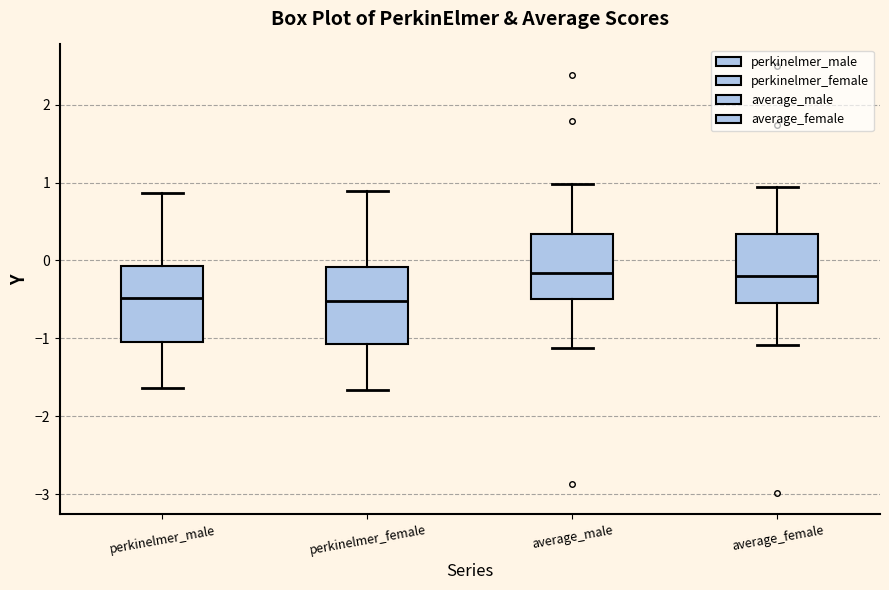

Reading left to right, read every box against the y-axis: the position of its median line, the range the box covers, and the ends of its whiskers. The values are not printed on the chart, so give them approximately, as read against the axis.

perkinelmer_male: median -0.5, box -1.1 to -0.1, whiskers -1.6 to 0.9
perkinelmer_female: median -0.5, box -1.1 to -0.1, whiskers -1.7 to 0.9
average_male: median -0.2, box -0.5 to 0.3, whiskers -1.1 to 1.0
average_female: median -0.2, box -0.5 to 0.3, whiskers -1.1 to 0.9